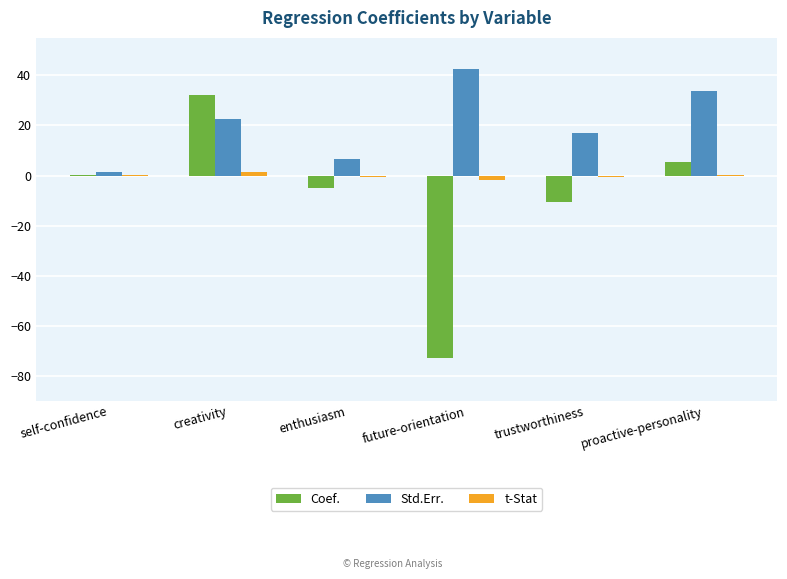

The value of Std.Err. at creativity is 31.5. True or false?

False